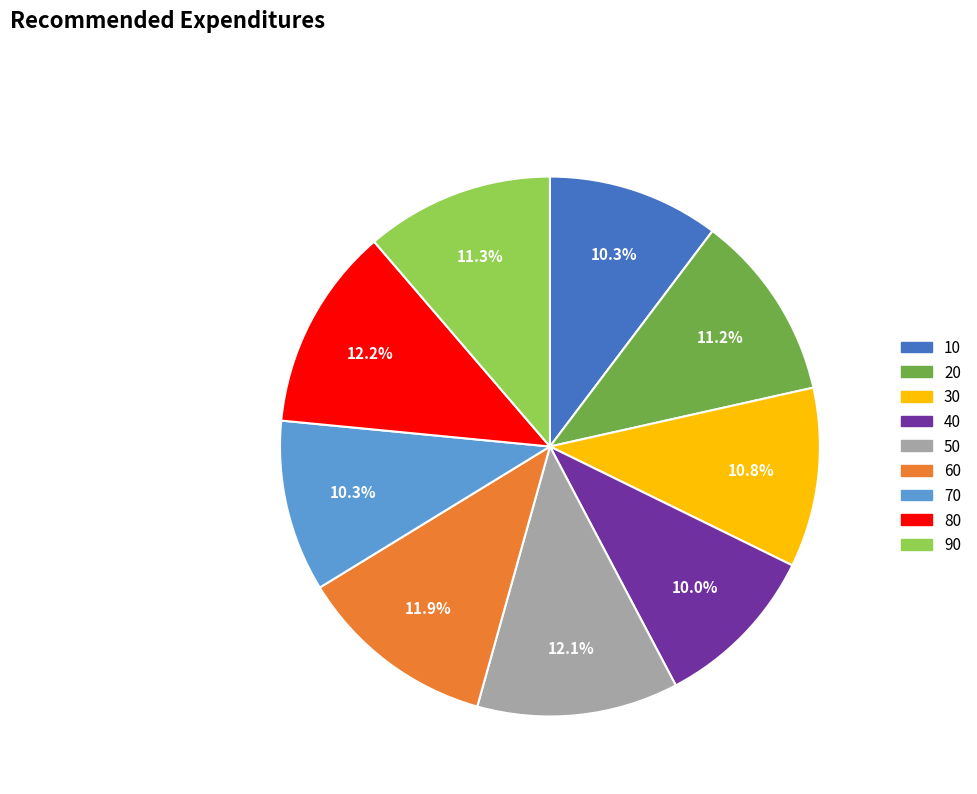

To the nearest percent, what is the average slice percentage?

11%